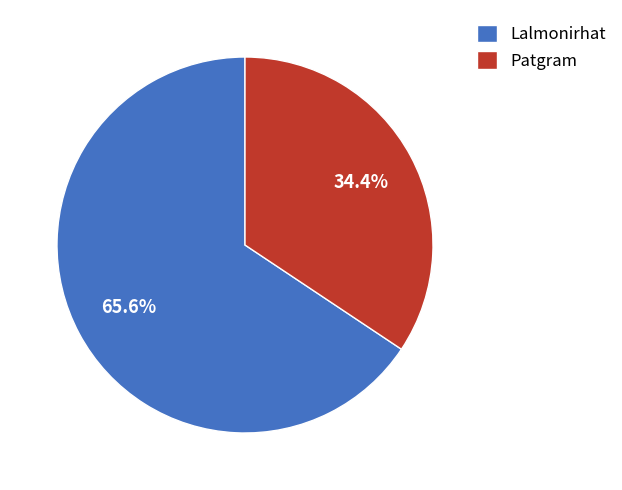

To the nearest percent, what is the average slice percentage?

50%